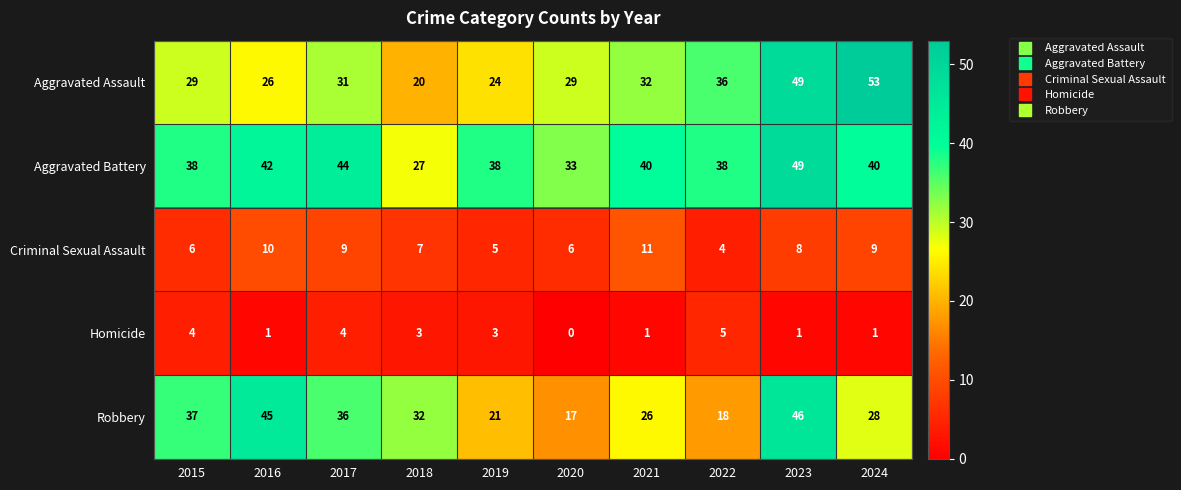

Between 2019 and 2022, which series saw the biggest shift?

Aggravated Assault